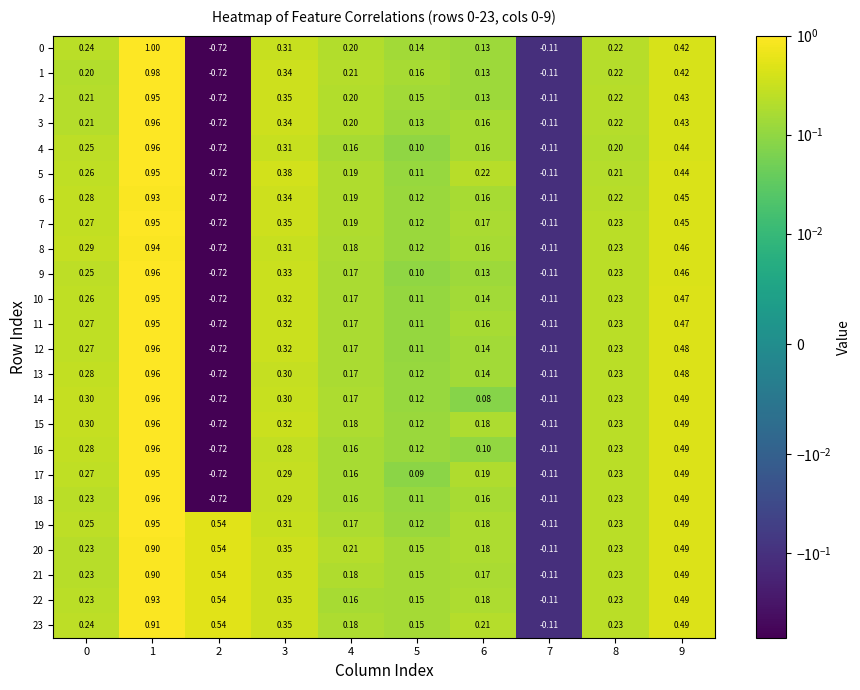

Is the value of 10 at 0 greater than the value of 15 at 4?

Yes